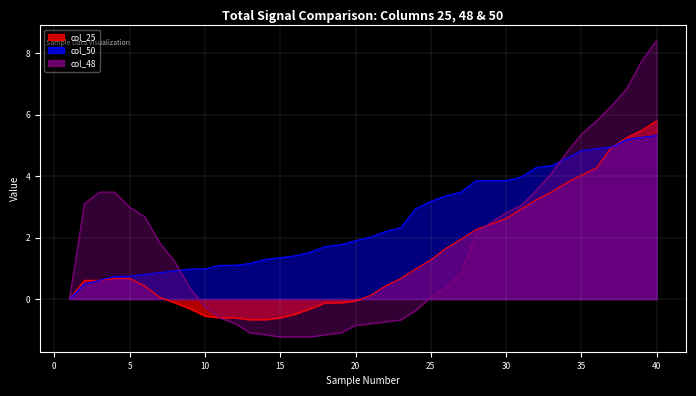

How many values in col_50 are above zero?

39